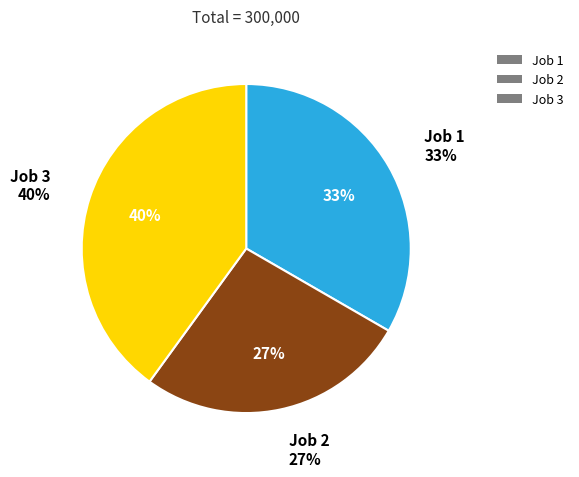

Between Job 2 and Job 3, which is larger?

Job 3